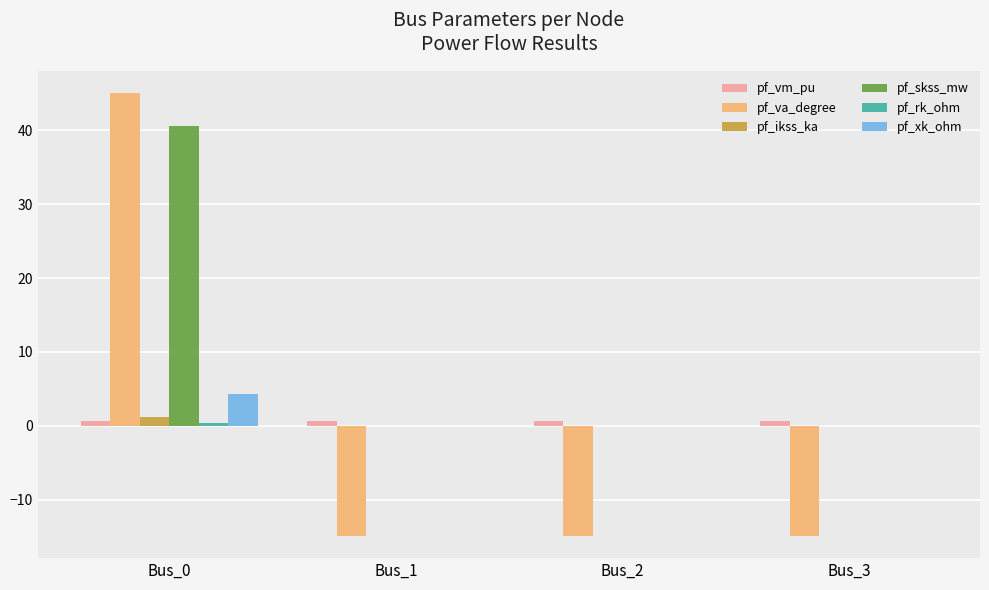

What is the average value of the pf_skss_mw series?

10.1